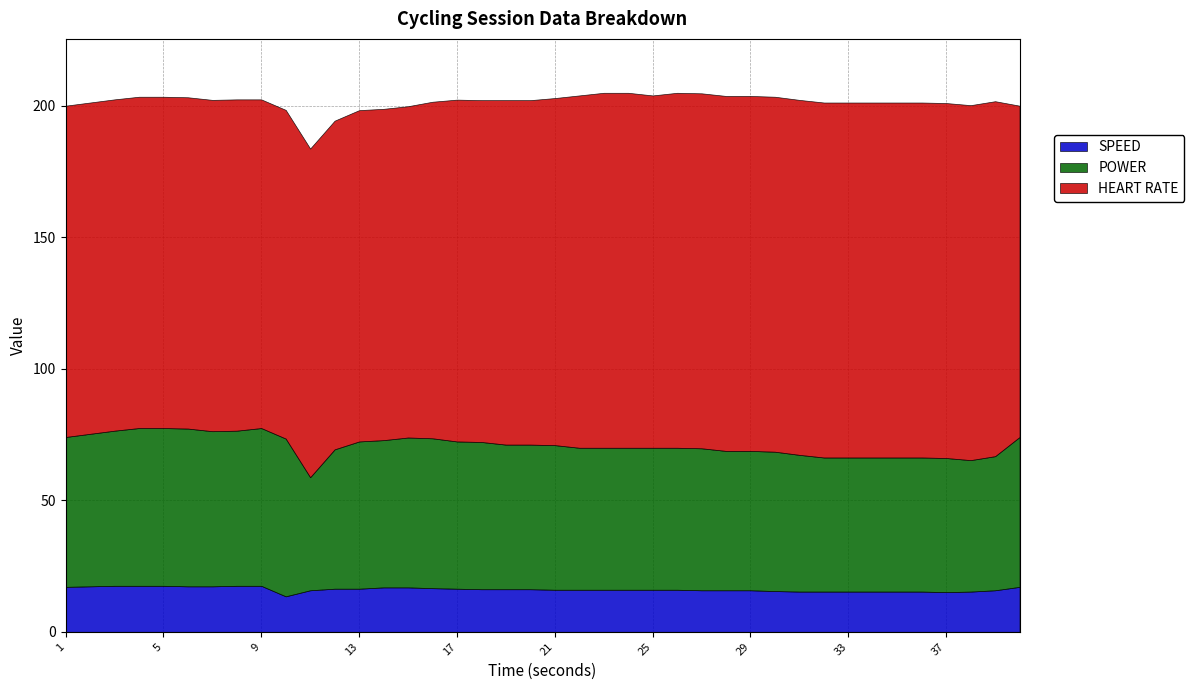

Which category has the highest value in the SPEED series?

3